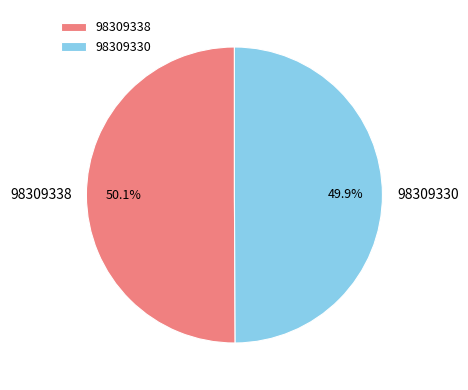

Approximately how many times larger is the value at 98309338 compared to 98309330?

1.0